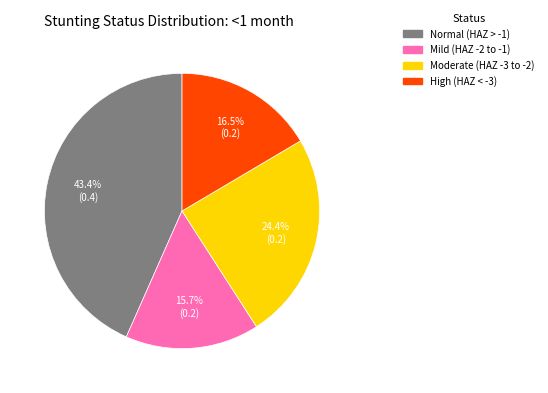

Is there a majority slice in this chart?

No